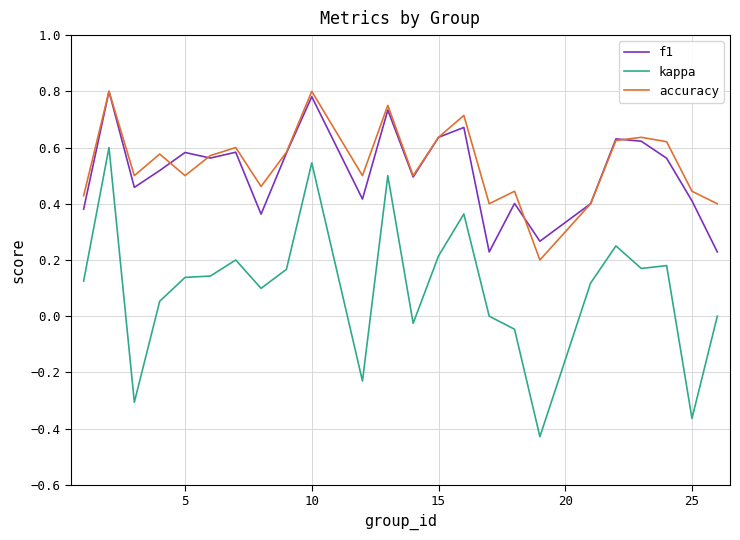

True or false: f1 and accuracy cross at least once.

True